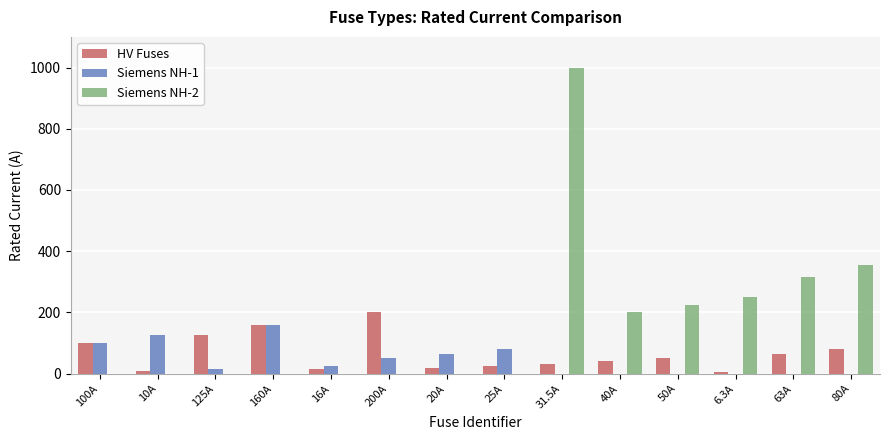

What is the sum of all HV Fuses values?

926.8